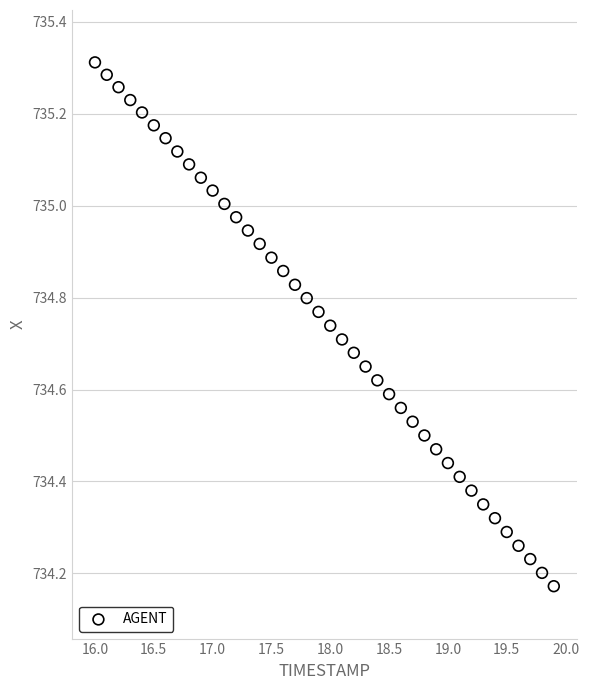

What is the range of X values (max minus min)?

3.9